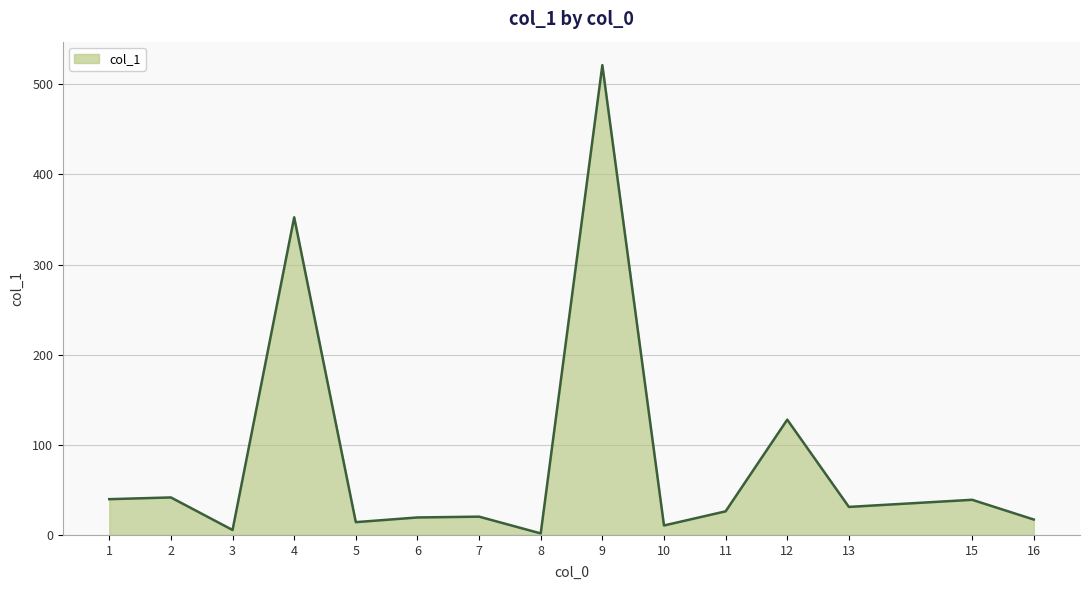

What is the maximum value shown in the chart?

521.2